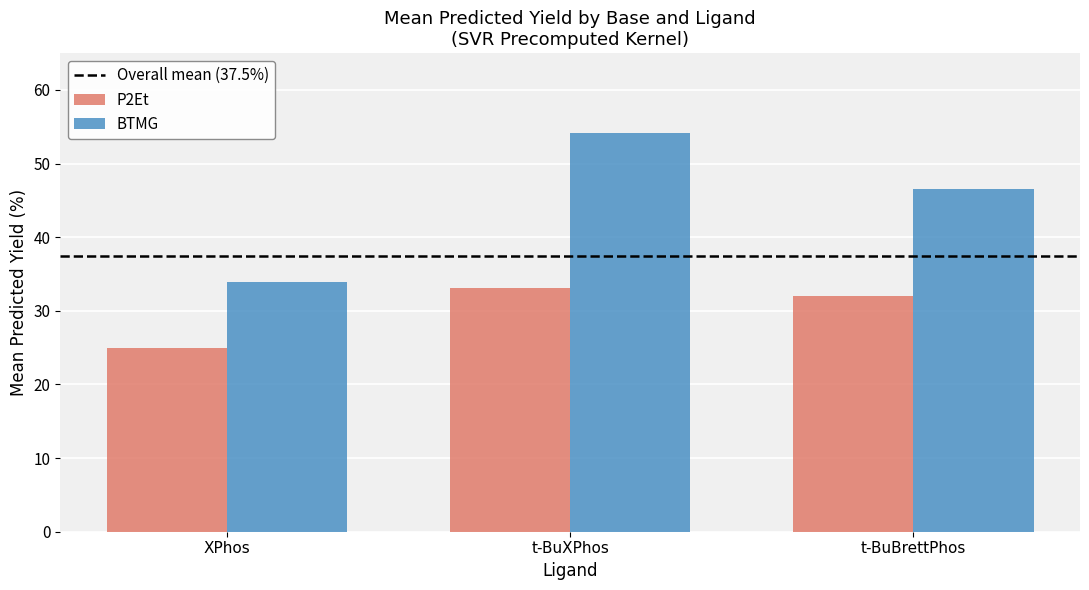

The value of BTMG at t-BuBrettPhos is 46.6. True or false?

True